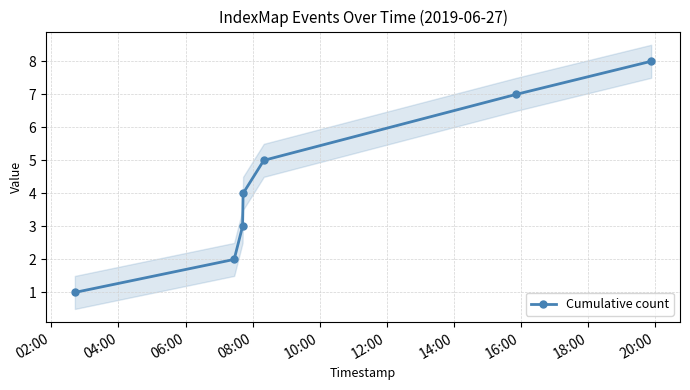

Does the chart have visible grid lines?

Yes